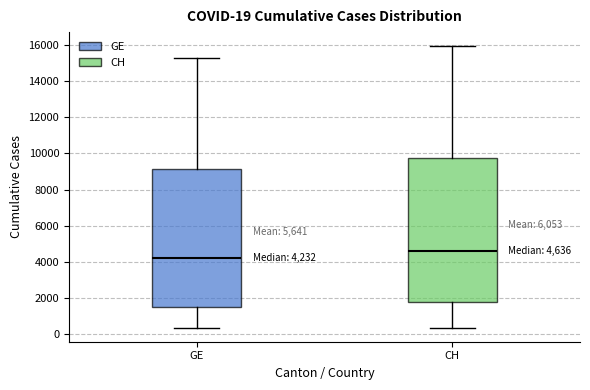

Which box's median line is the highest?

CH